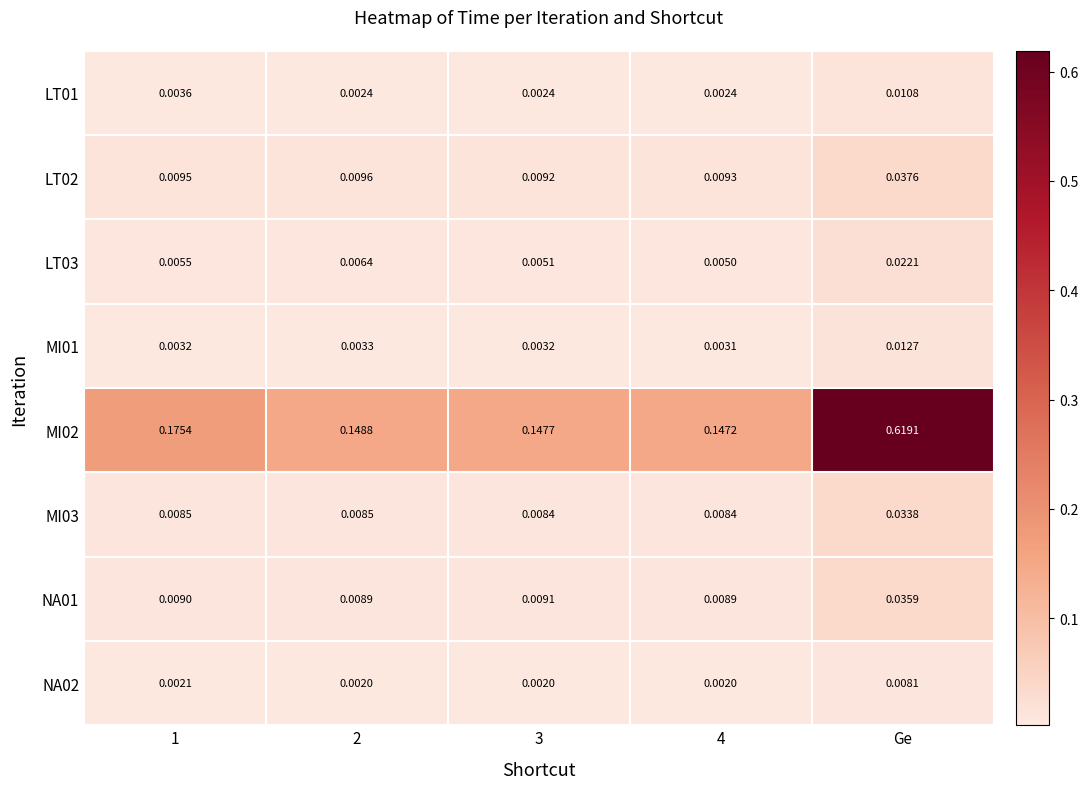

Which series has the largest total across all categories?

MI02